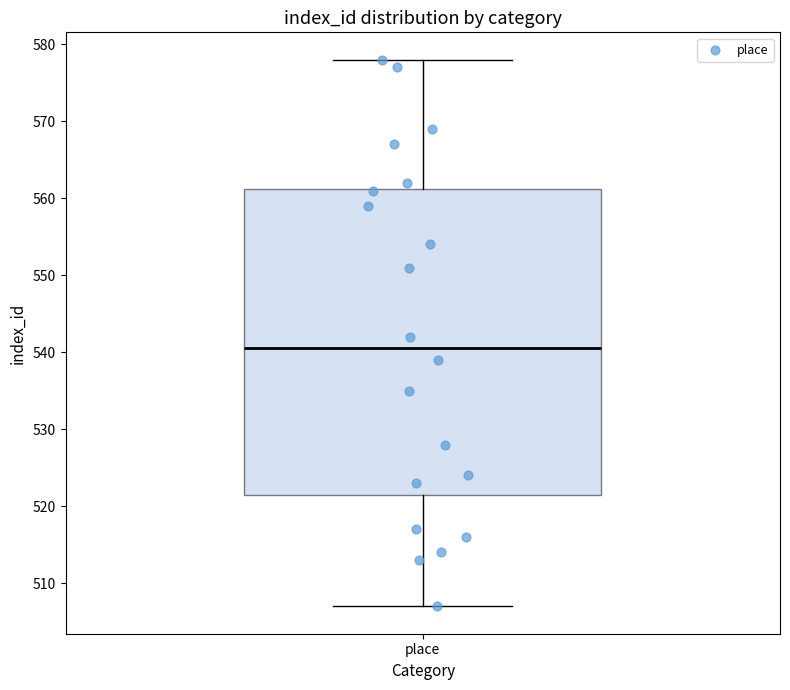

Where is the upper edge of the box for place on the y-axis? The values are not printed on the chart, so give them approximately, as read against the axis.

561